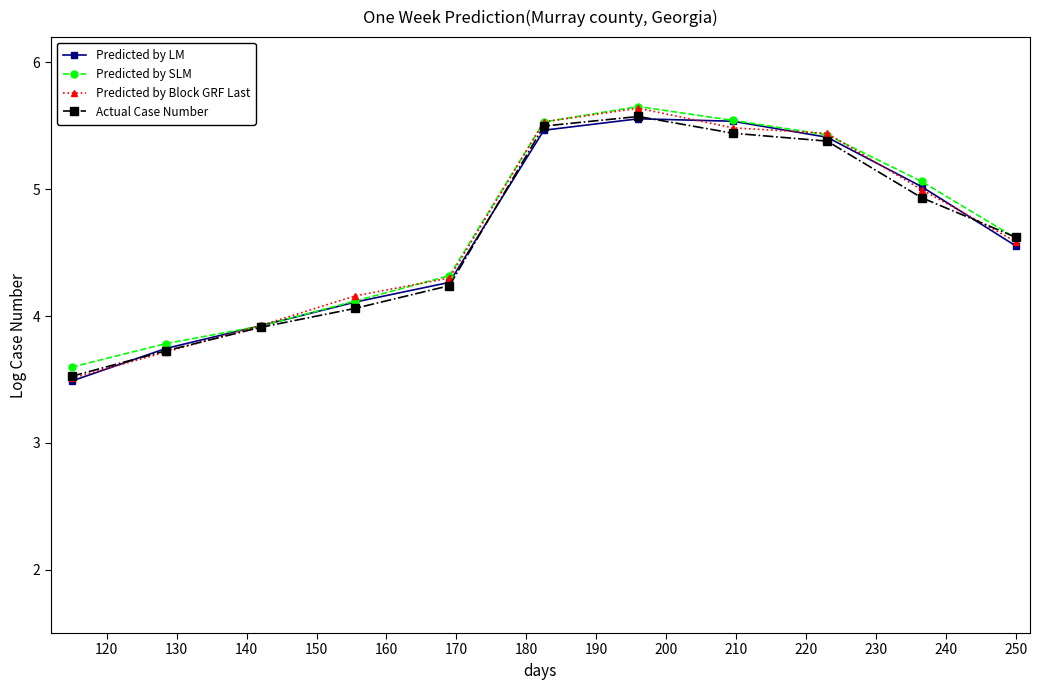

What is the sum of all Predicted by LM values?

51.1